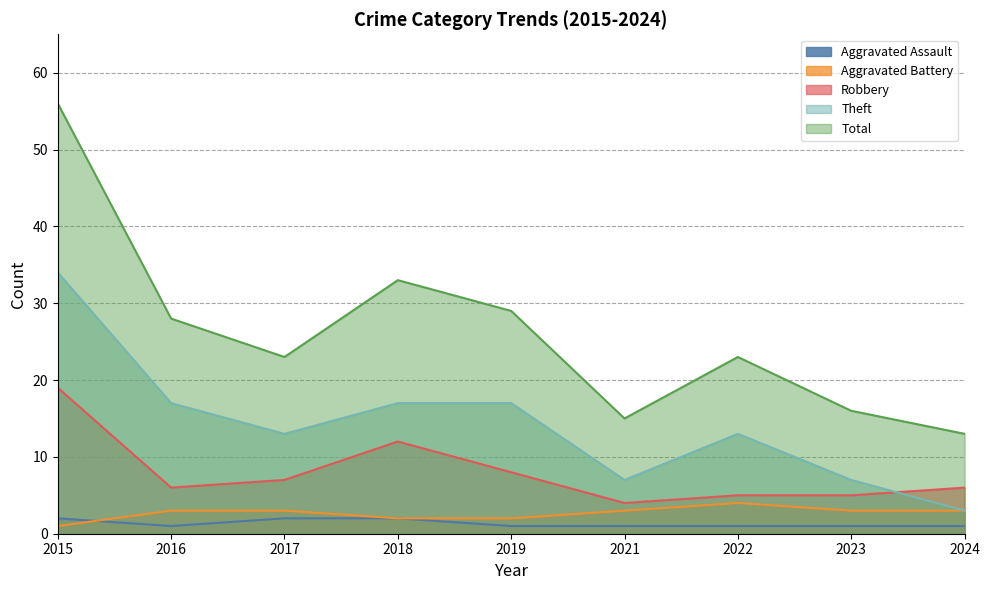

What is the highest value of the Theft series?

34